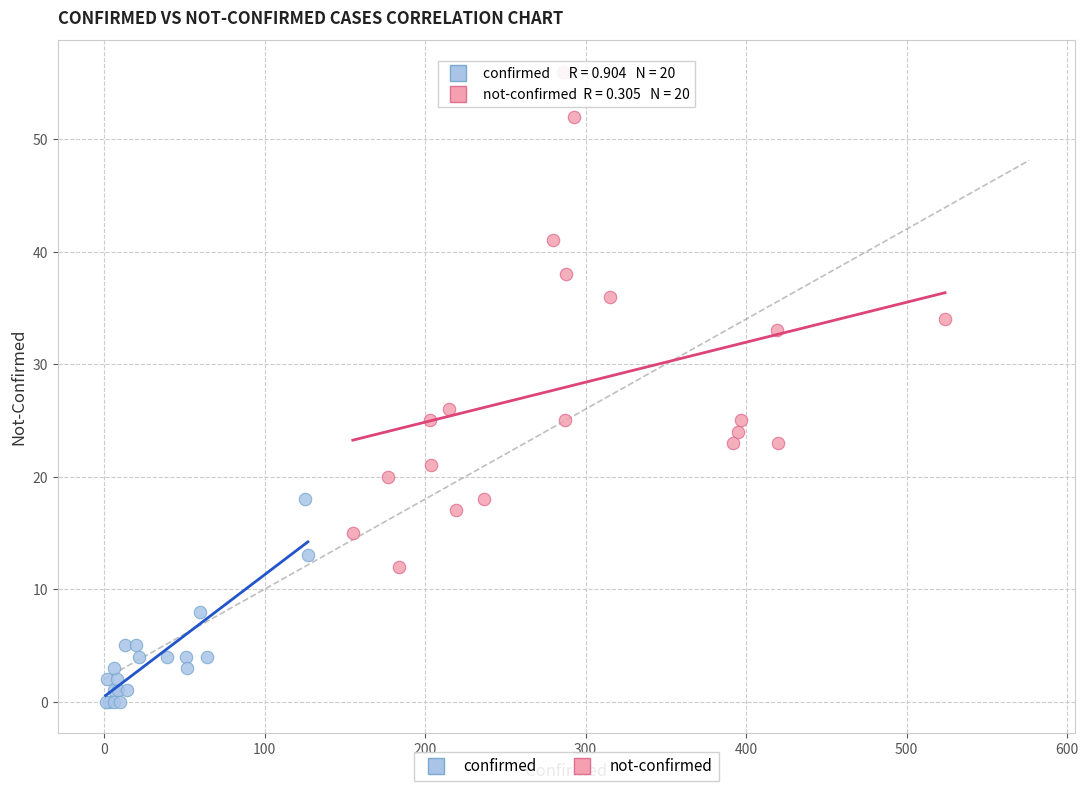

Which series has the widest spread of Y values?

not-confirmed